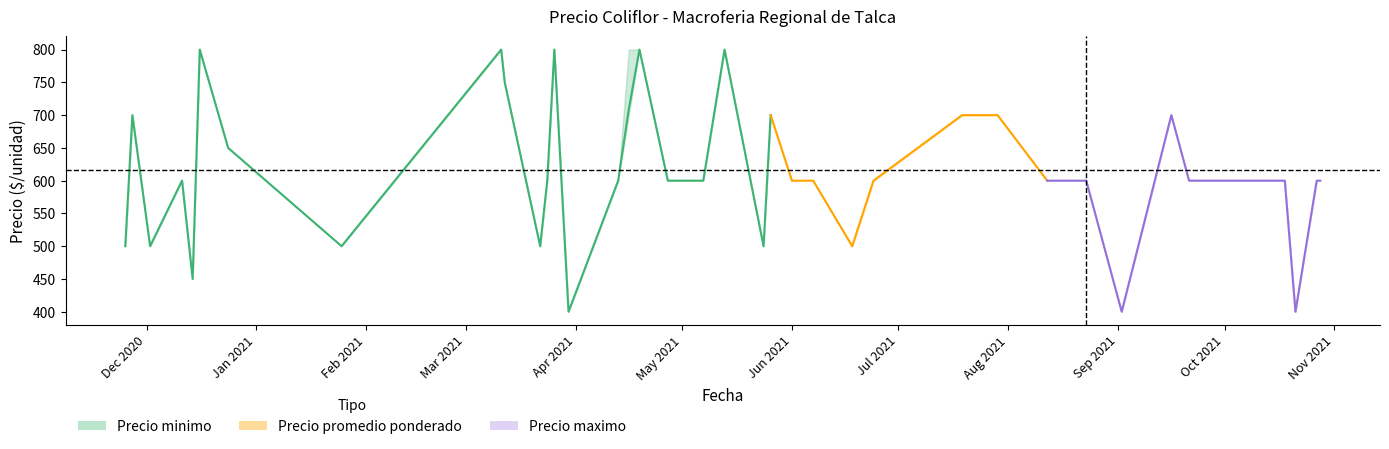

True or false: there are more than 0 points higher than both neighbors.

True